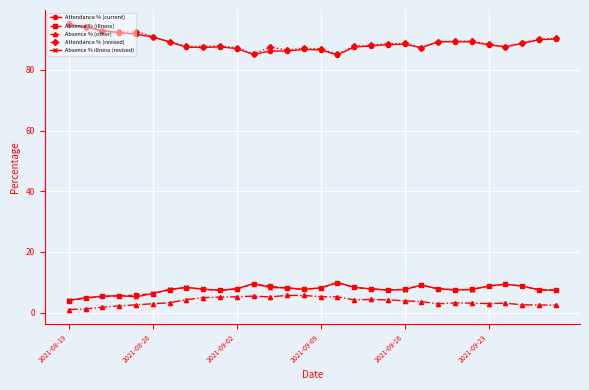

True or false: Absence % (other) and Absence % (illness) intersect in this chart.

False